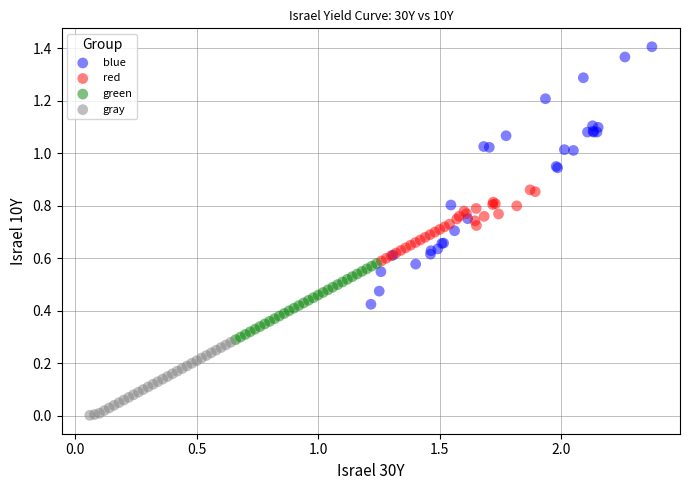

Which series has the largest Y range (max minus min)?

blue